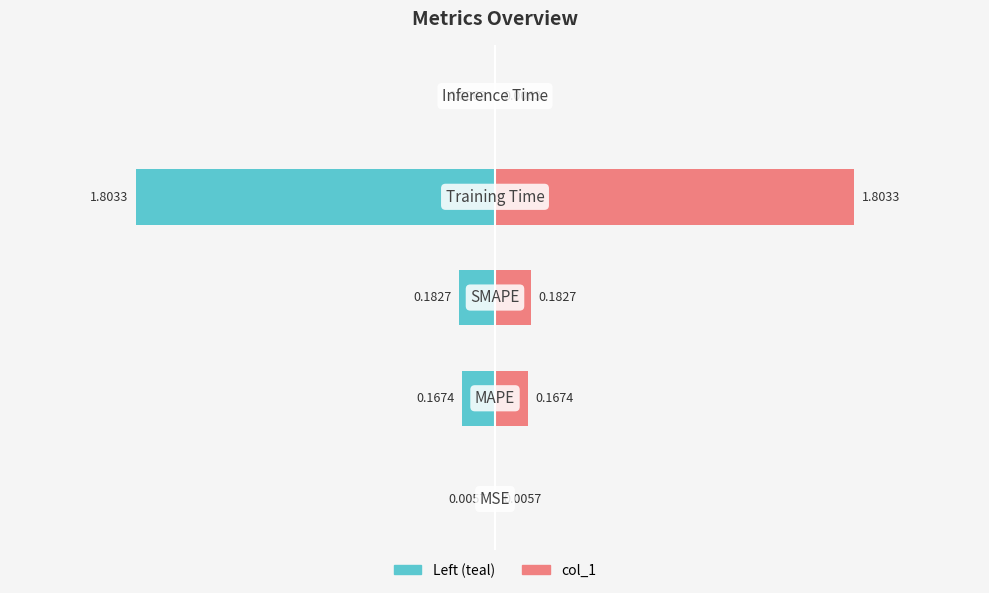

Rank the categories by value from highest to lowest.

Training Time, SMAPE, MAPE, Inference Time, MSE